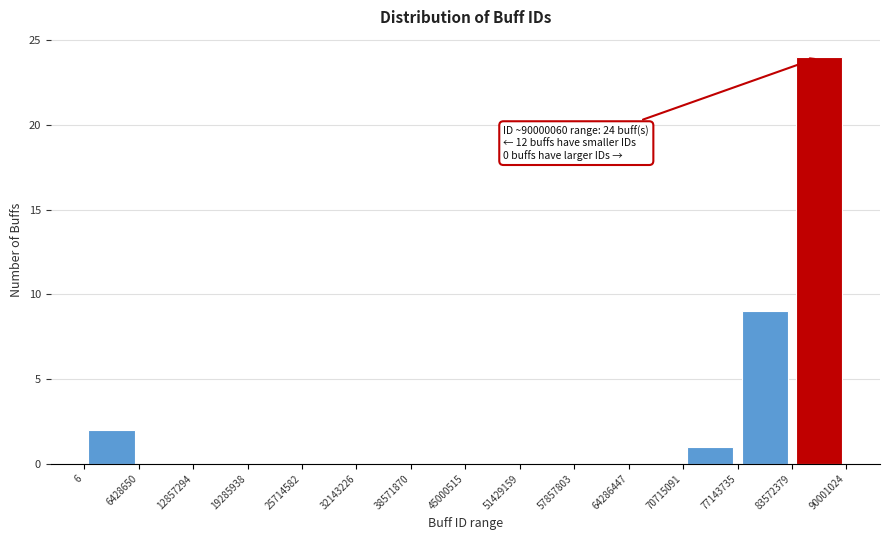

Which range on the x-axis has the tallest bar?

83572379 to 90001024